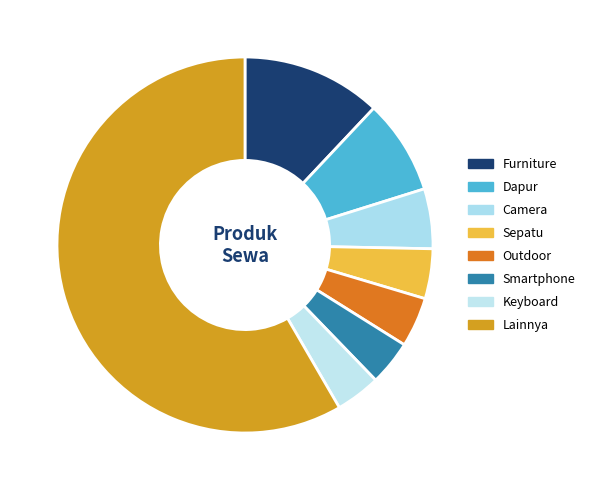

Count the number of slices in the pie.

8